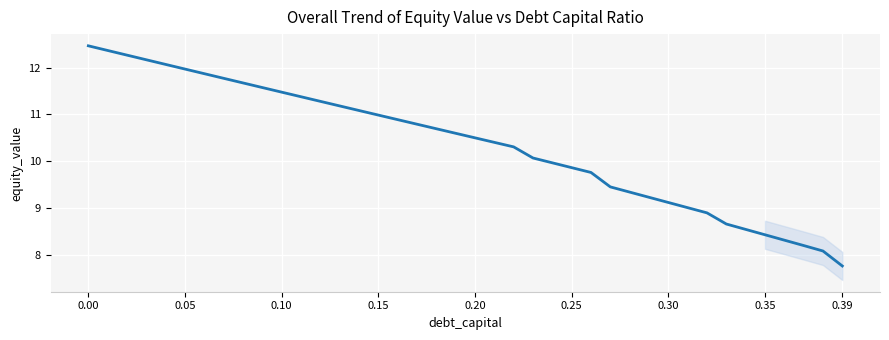

How many lines are shown in the chart?

1